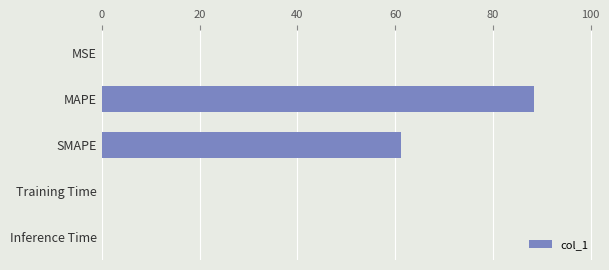

Is it true that the value at MAPE is 88.4?

True